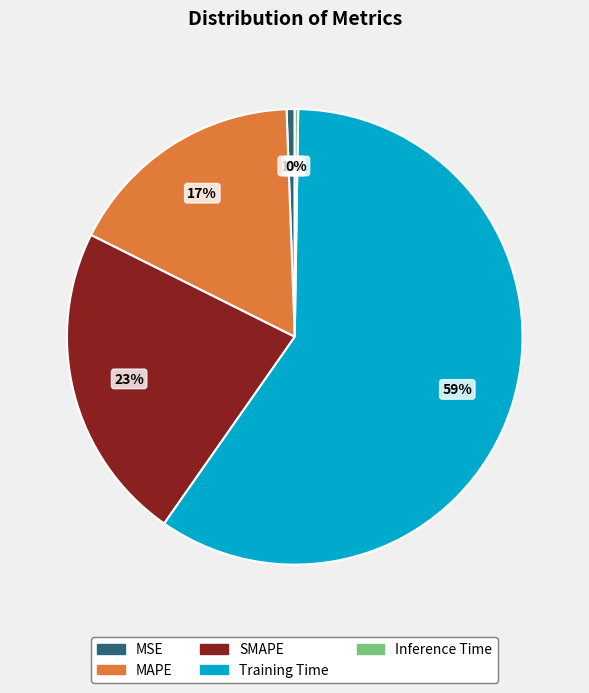

To the nearest percent, what is the difference between the largest and smallest slice percentages?

59%